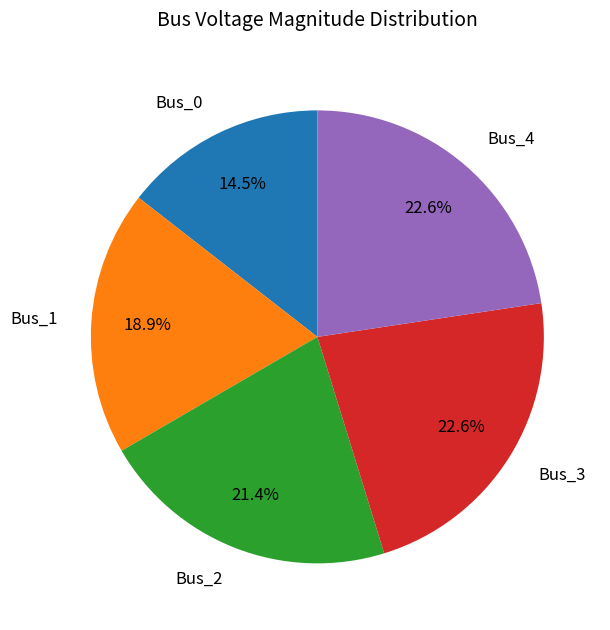

Which slice is the smallest?

Bus_0